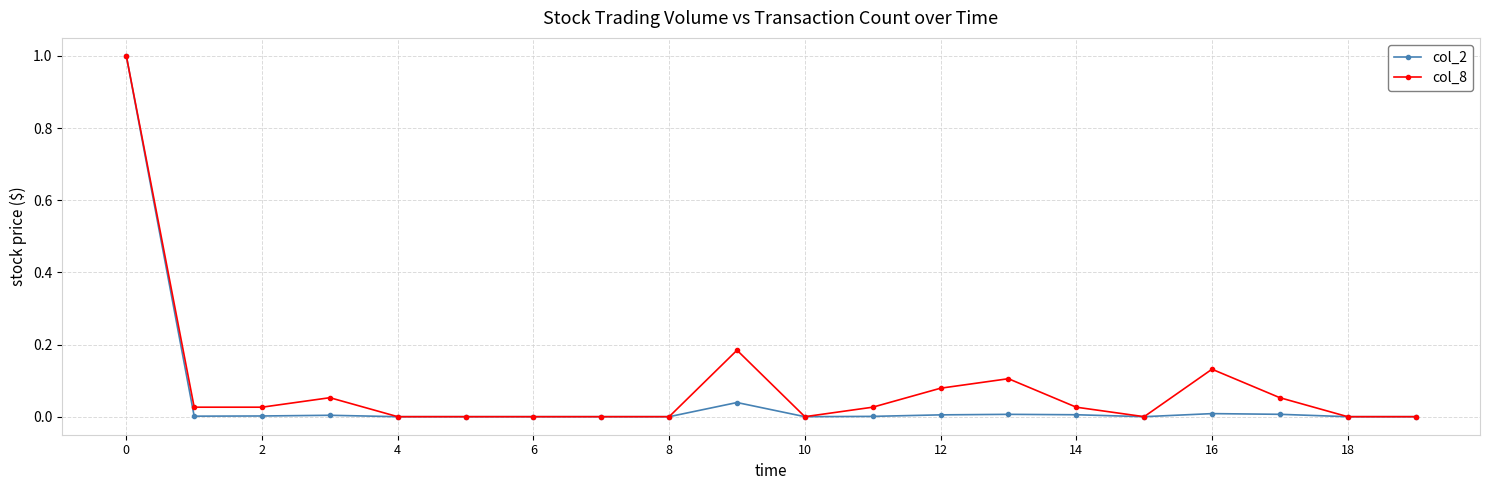

What is the maximum value for col_2?

1.0